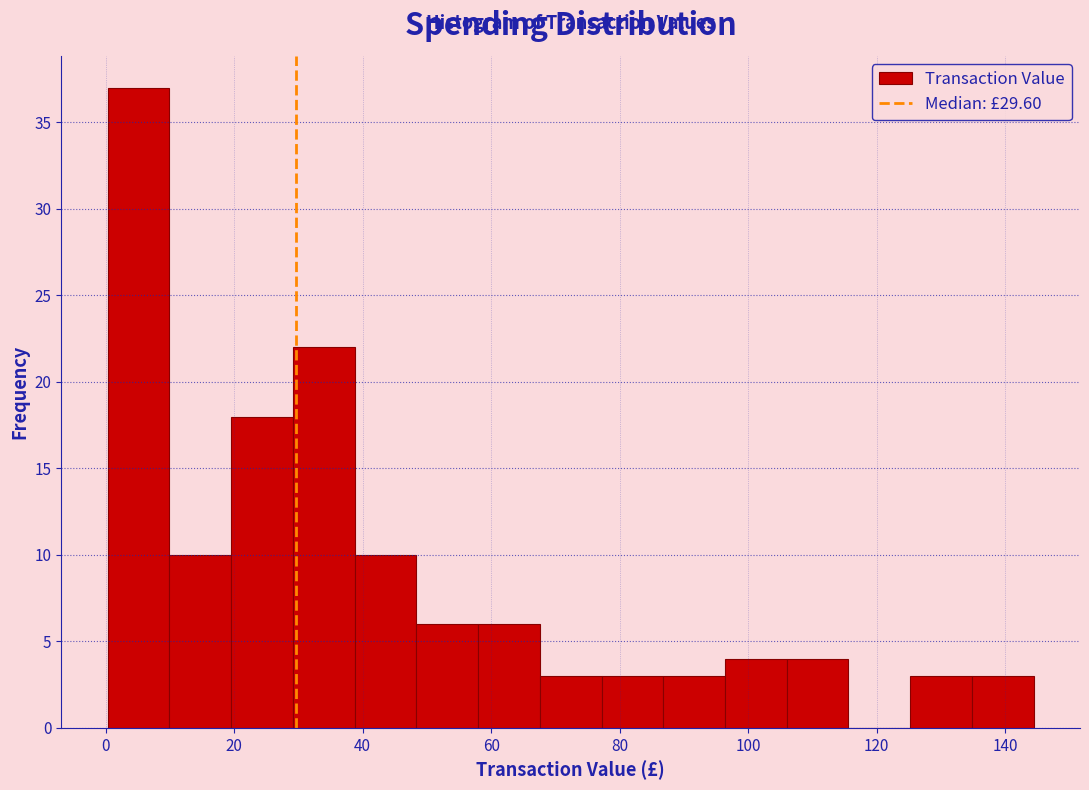

Reading left to right, transcribe this chart: for each bar, give the range it covers on the x-axis and its height. Neither the bar edges nor the heights are printed on the chart, so give them approximately, as read against the axes.

0 to 10: 37
10 to 20: 10
20 to 30: 18
30 to 38: 22
38 to 48: 10
48 to 58: 6
58 to 68: 6
68 to 78: 3
78 to 86: 3
86 to 96: 3
96 to 106: 4
106 to 116: 4
116 to 126: 0
126 to 134: 3
134 to 144: 3